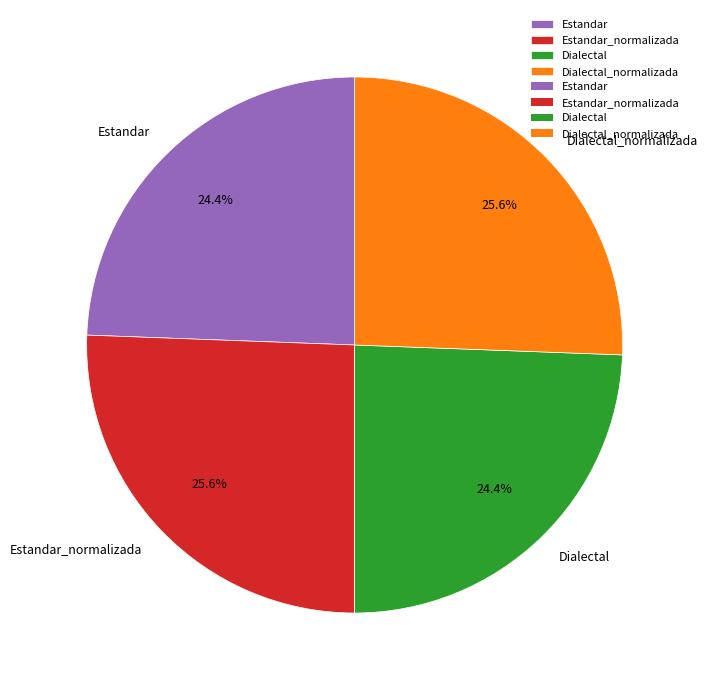

Count the number of slices in the pie.

4